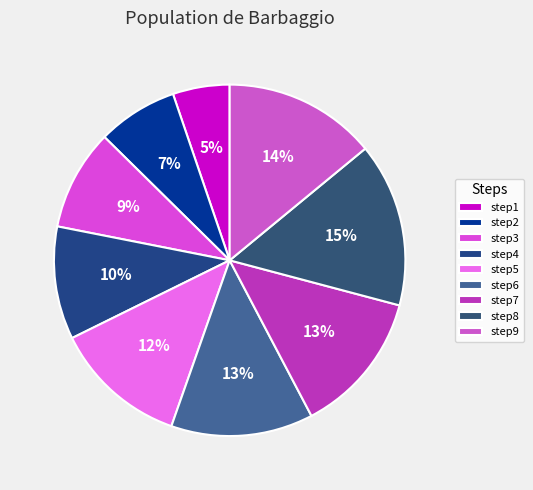

How many segments does this pie chart have?

9